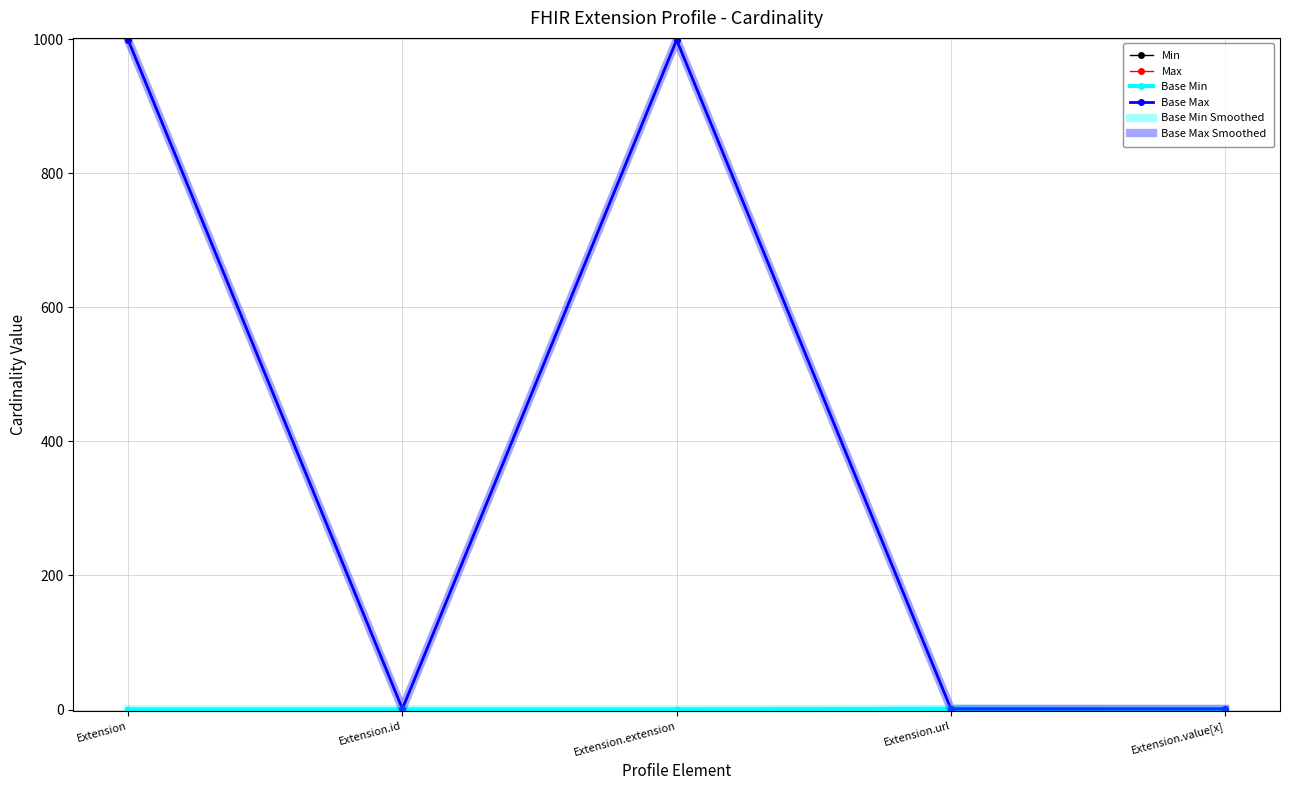

True or false: Base Min Smoothed and Base Max cross at least once.

False